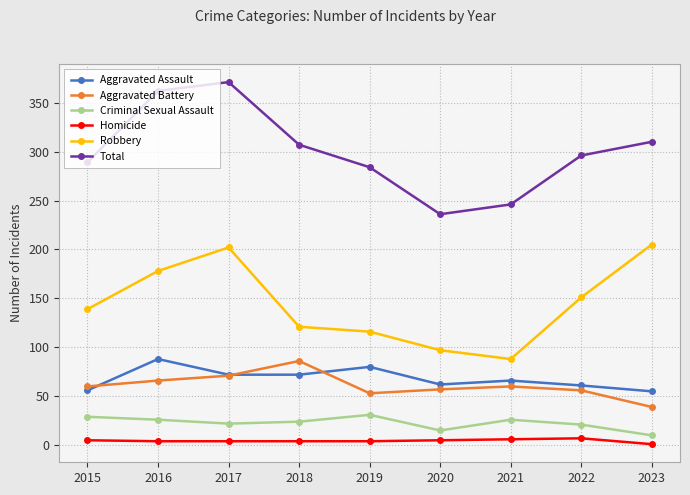

Is it true that Criminal Sexual Assault equals 15 at 2020?

True